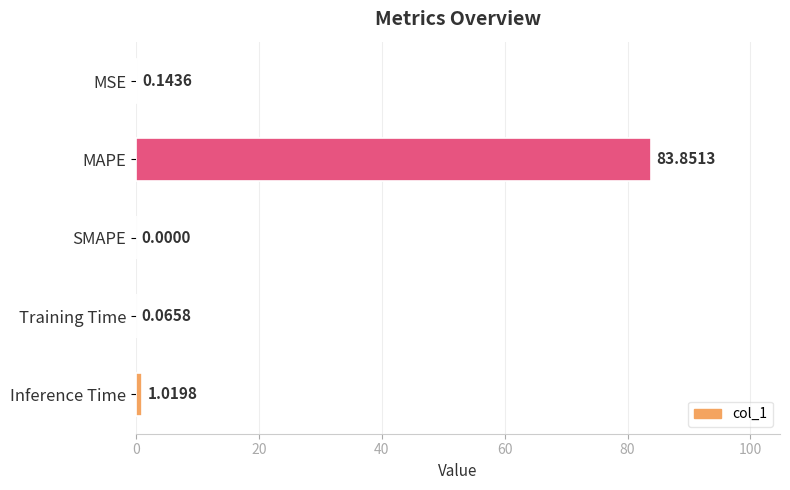

What is the maximum value shown in the chart?

83.9